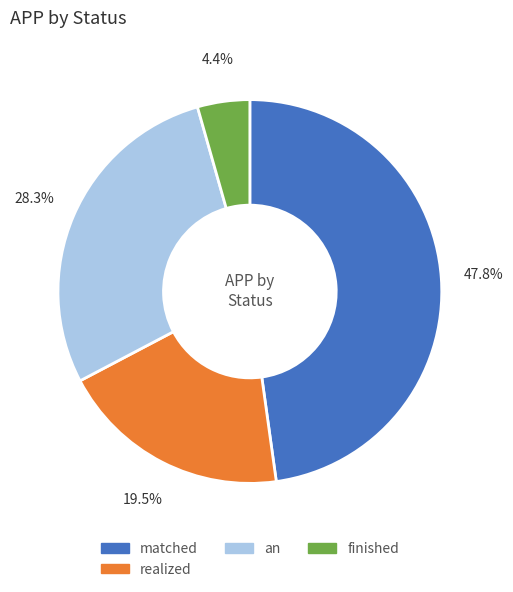

Is there a majority slice in this chart?

No